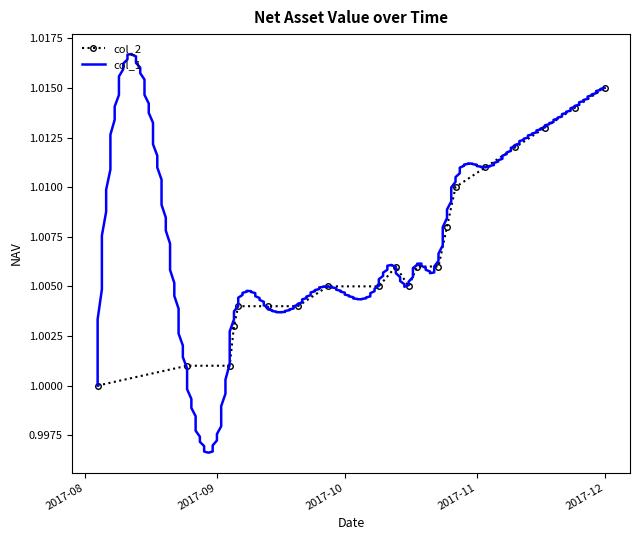

What is the sum of the values at 2017-11-17 and 2017-12-01?

2.0